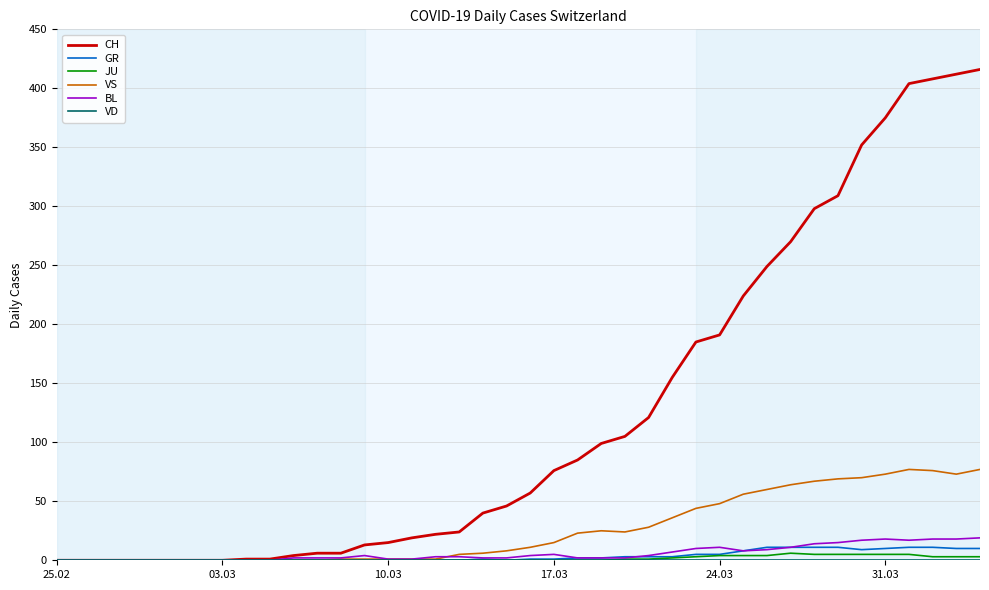

Does the chart display data point markers on the line(s)?

No